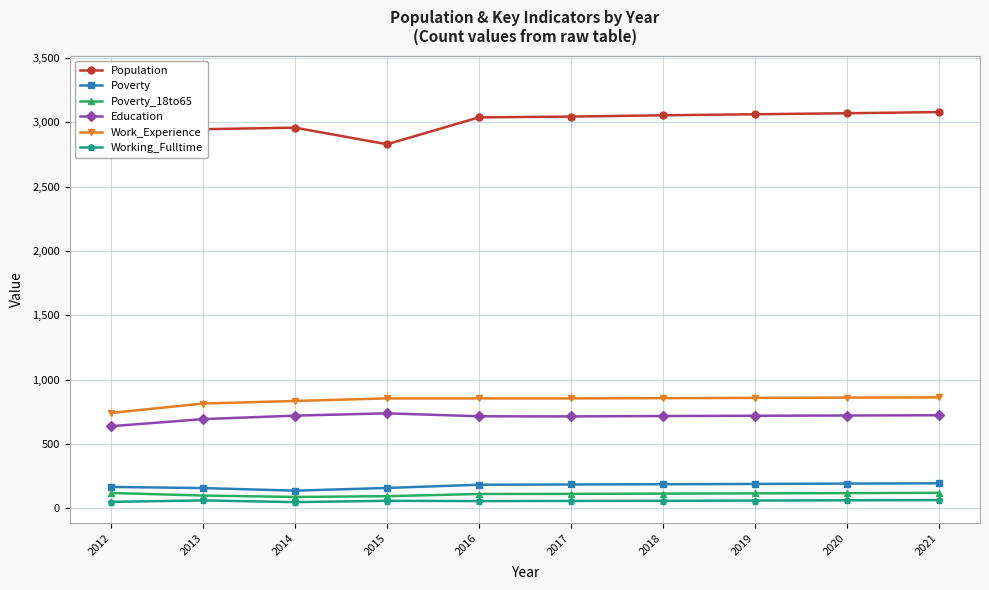

At which label does Poverty first exceed 186?

2018